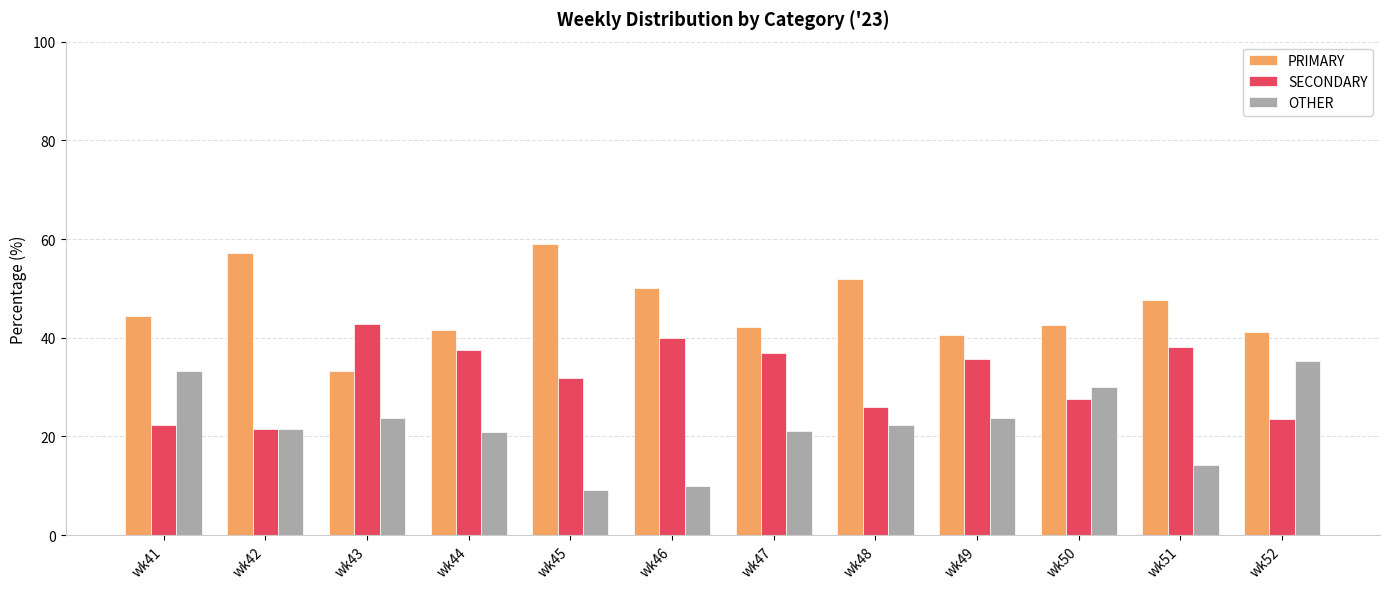

Read the OTHER value at wk43.

23.8